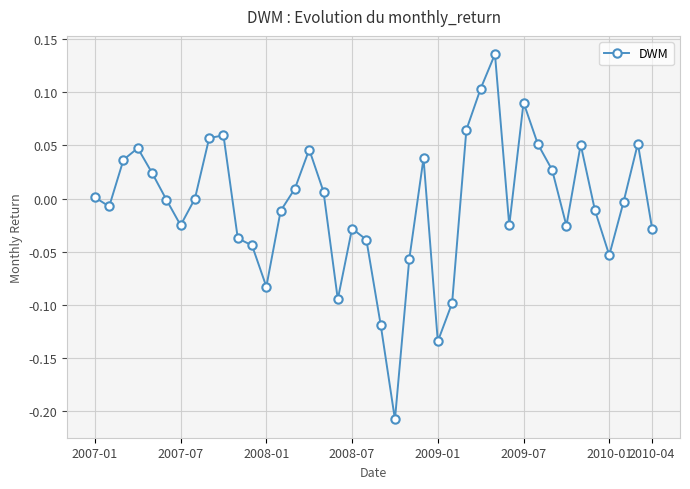

What is the difference between the maximum and second lowest values?

0.3